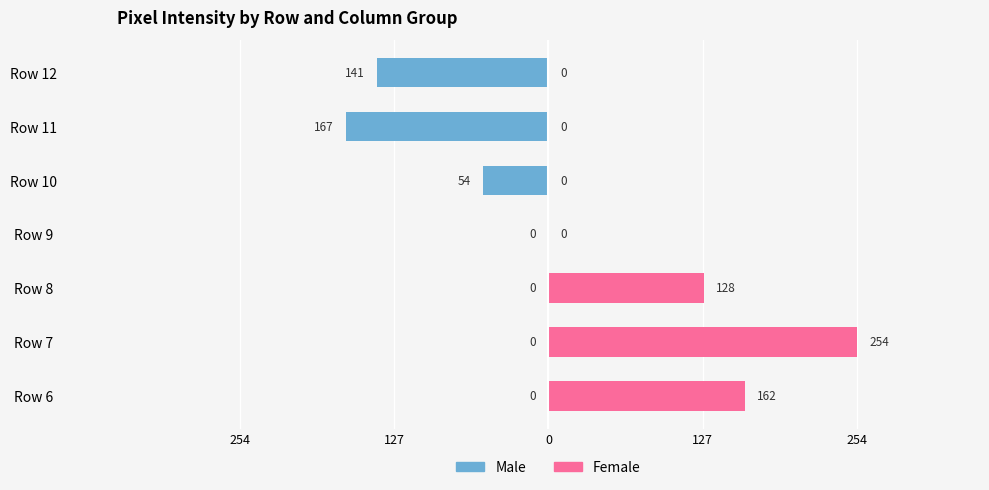

What is the sum of the Female values at Row 8 and Row 10?

128